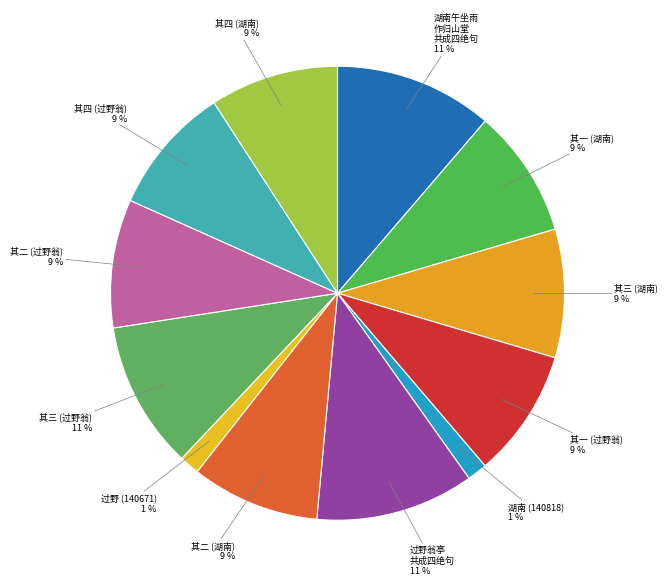

Which category has the smallest portion of the pie?

过野翁亭因登岝崿山憩崇寿院僧轩共成四绝句 (140671)